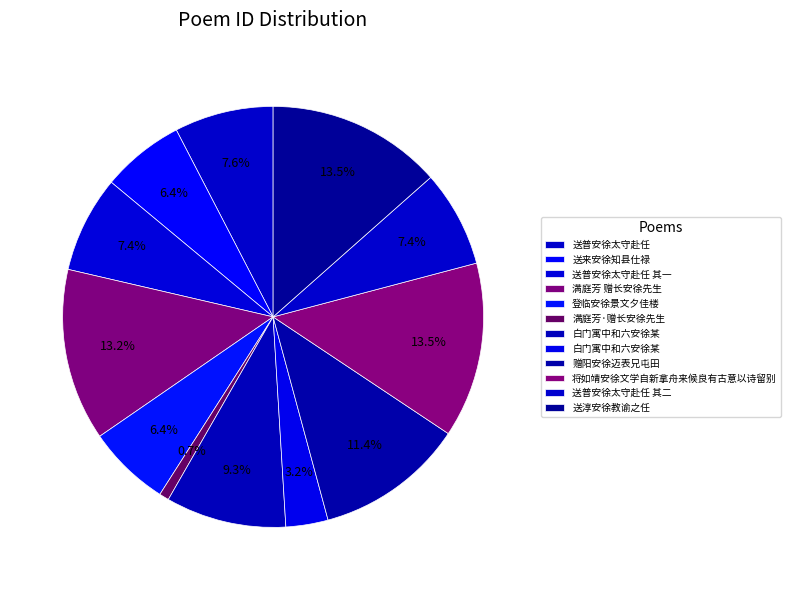

Count the number of slices in the pie.

12